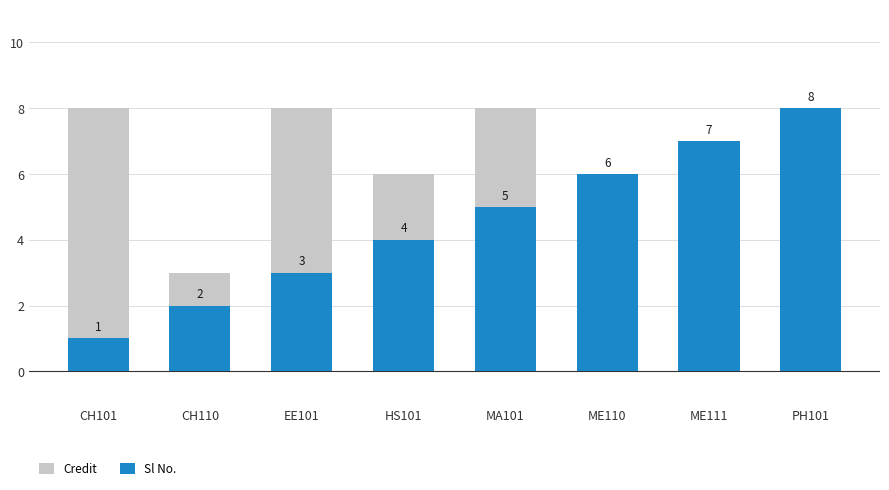

What are all the series names shown in the legend?

Credit, Sl No.